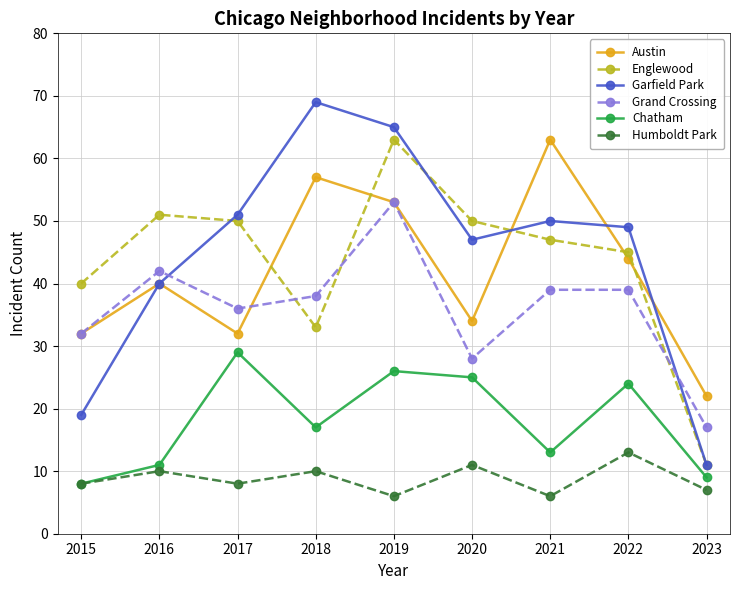

Between 2015 and 2016, which series saw the biggest shift?

Garfield Park